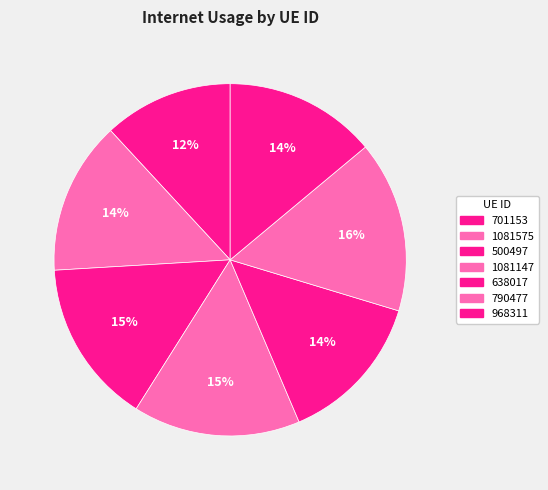

What is the total percentage of 500497 and 1081147?

30.5%